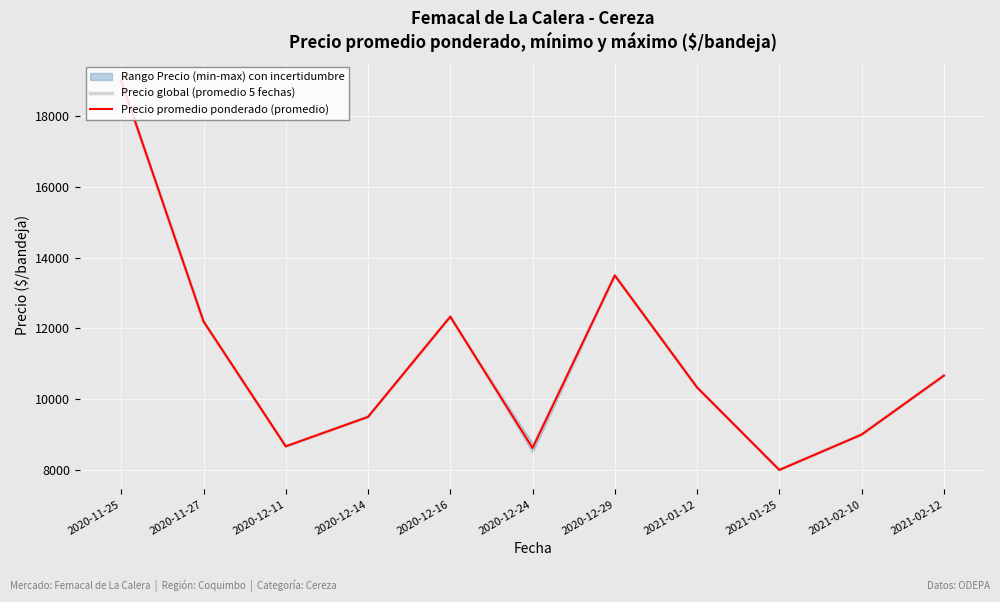

What is the label of the 4th point from the right?

2021-01-12